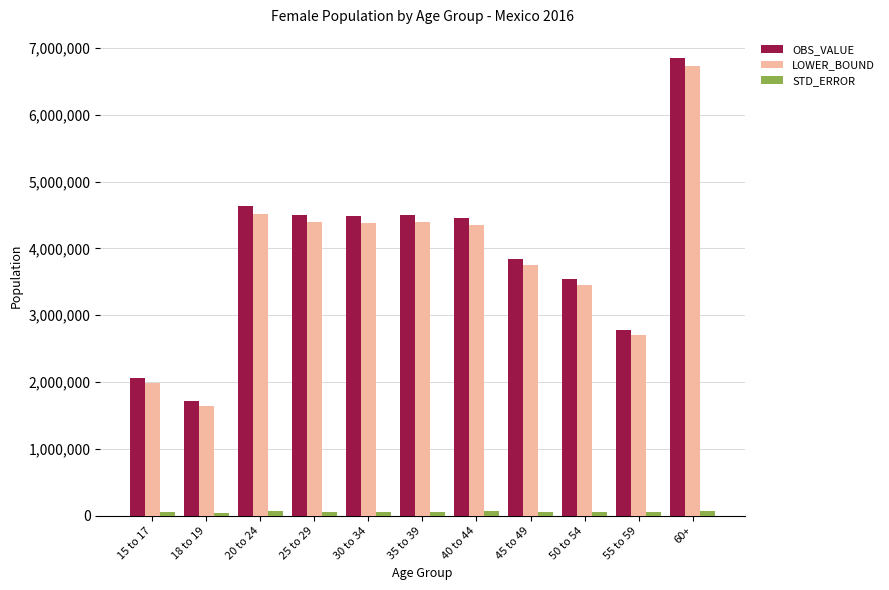

What is the spread (max minus min) of values at 50 to 54?

3488739.7